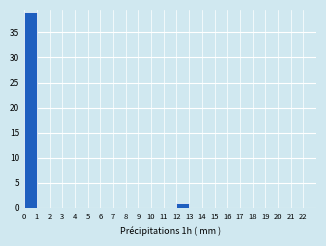

Reading left to right, transcribe this chart: for each bar, give the range it covers on the x-axis and its height. The values are not printed on the chart, so give them approximately, as read against the axis.

0 to 1: 39
1 to 2: 0
2 to 3: 0
3 to 4: 0
4 to 5: 0
5 to 6: 0
6 to 7: 0
7 to 8: 0
8 to 9: 0
9 to 10: 0
10 to 11: 0
11 to 12: 0
12 to 13: 1
13 to 14: 0
14 to 15: 0
15 to 16: 0
16 to 17: 0
17 to 18: 0
18 to 19: 0
19 to 20: 0
20 to 21: 0
21 to 22: 0
22 to 23: 0